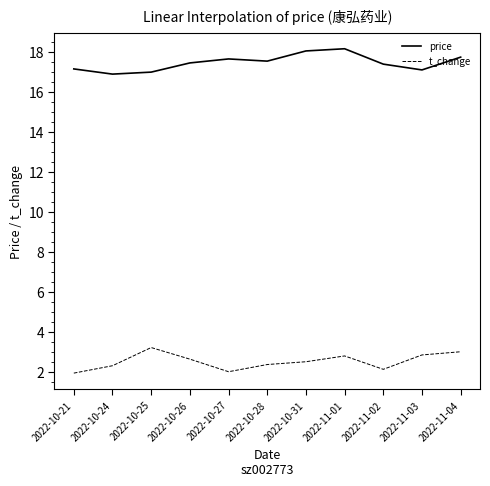

Where is the first local maximum for t_change?

2022-10-25